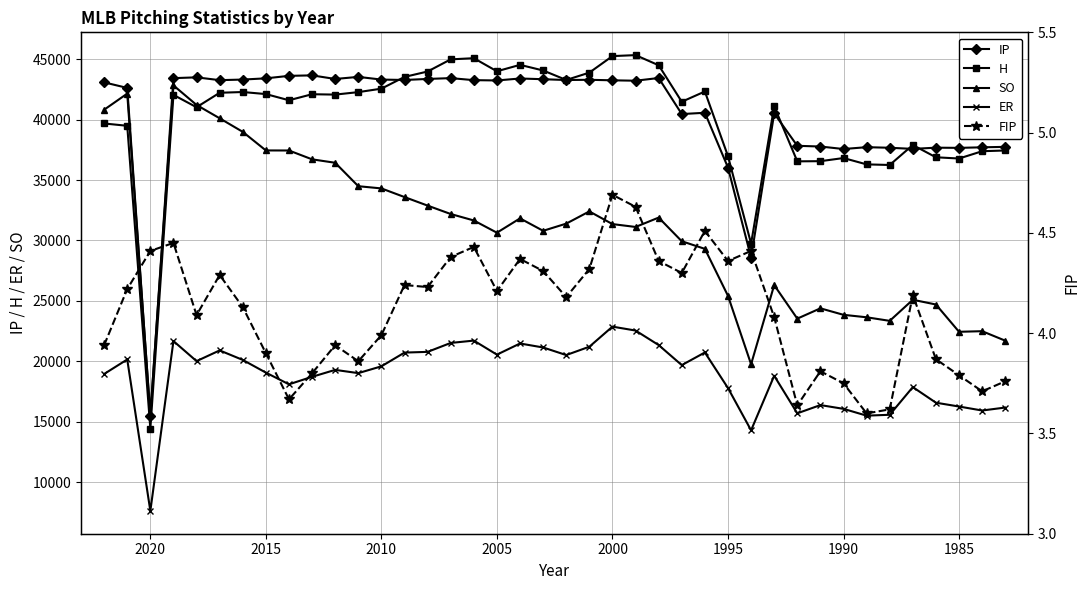

True or false: FIP has more than 1 points higher than both neighbors.

True